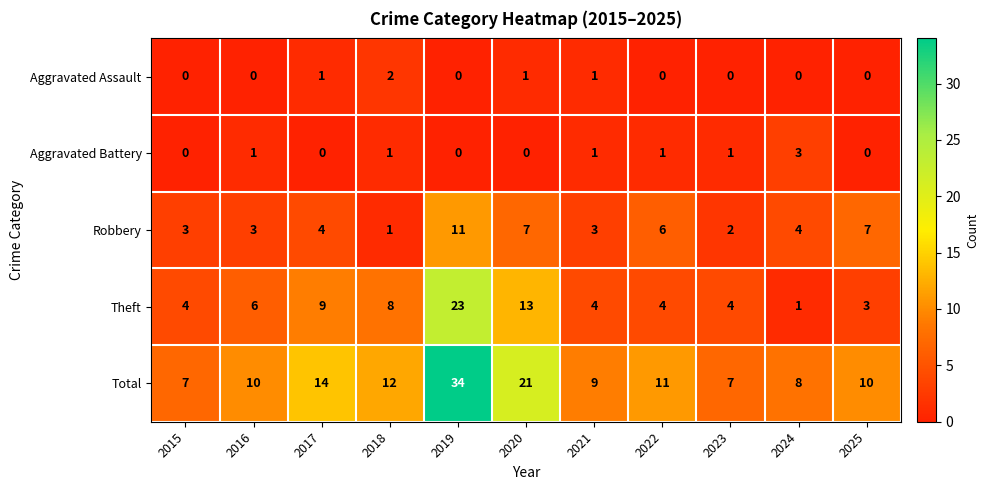

Between 2015 and 2017, which series saw the biggest shift?

Total